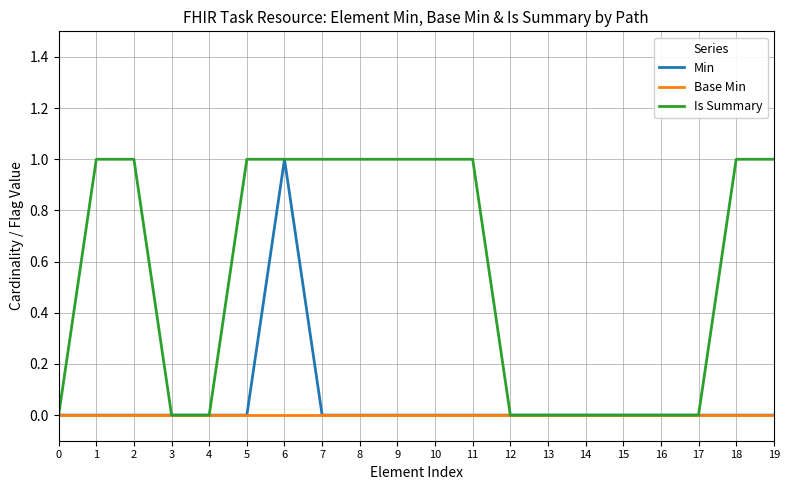

Which series has the largest total across all categories?

Is Summary